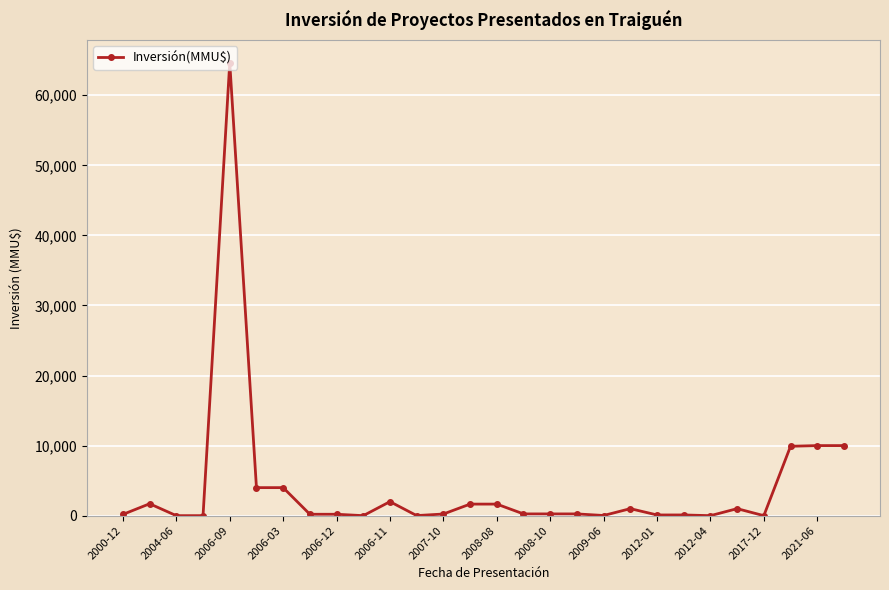

What is the greatest value displayed?

64655